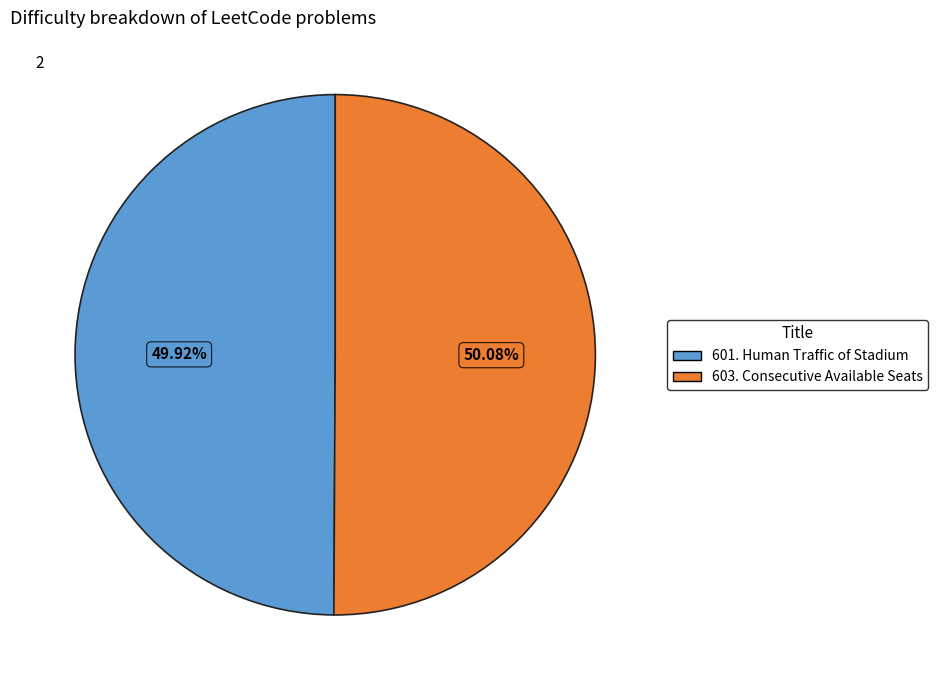

Count the number of slices in the pie.

2